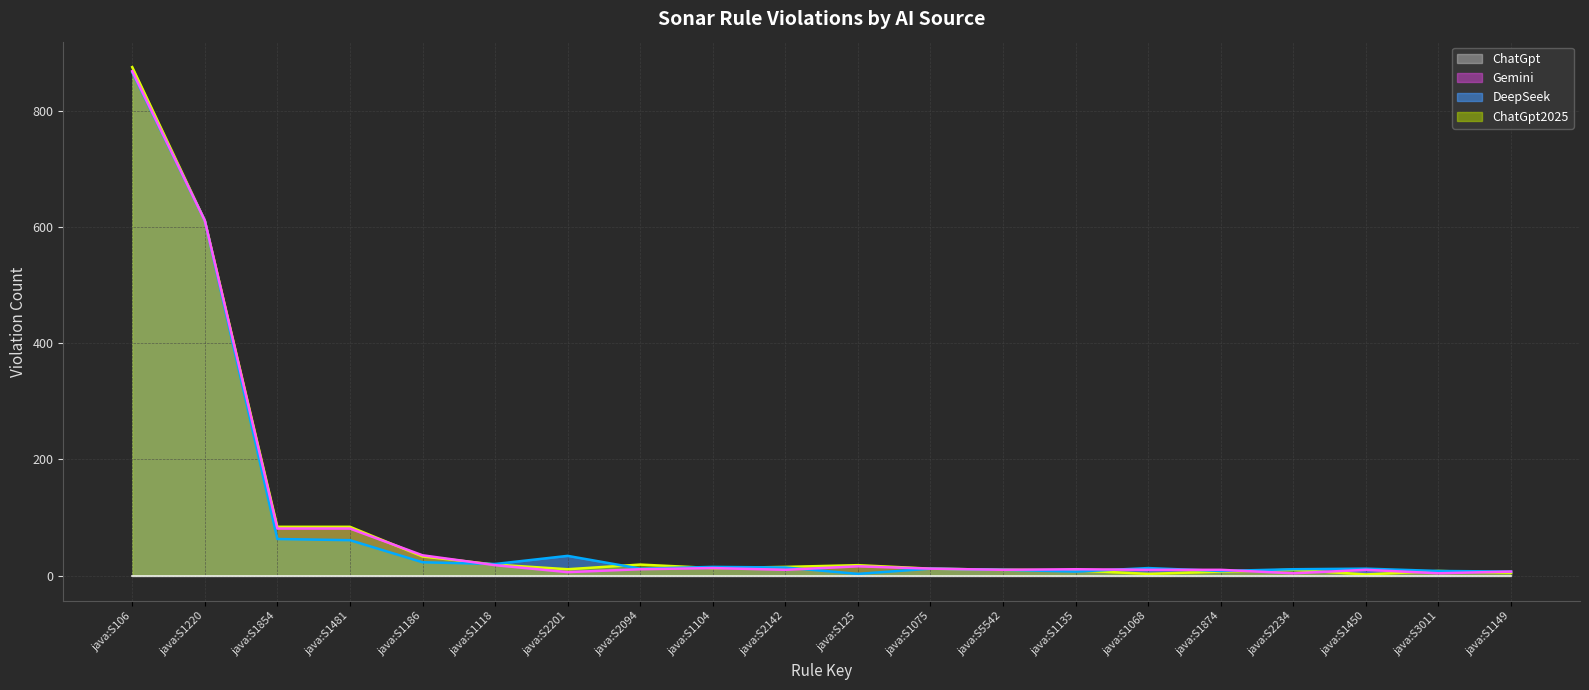

True or false: DeepSeek has more than 1 points higher than both neighbors.

True